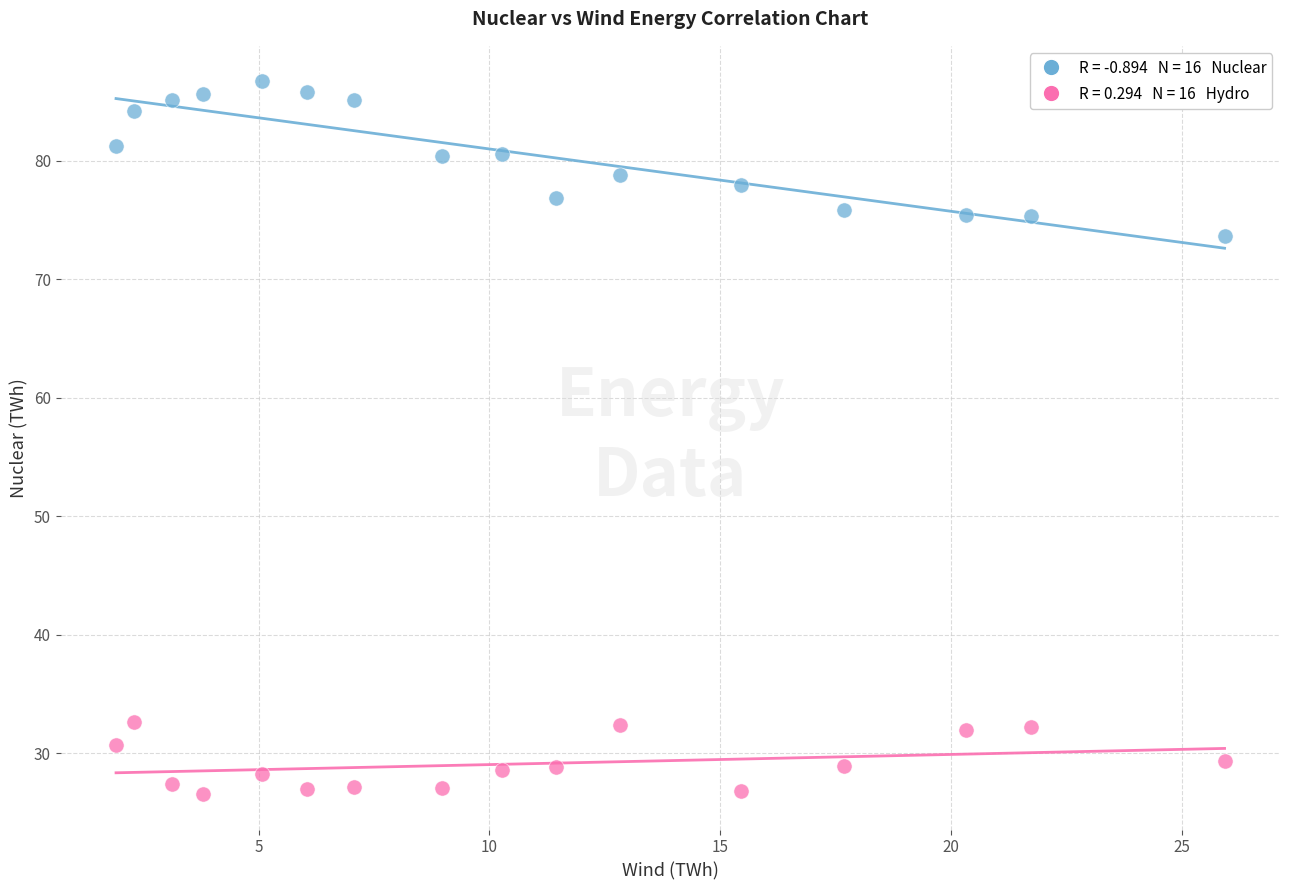

Across all data points, what is the range of X values (max minus min)?

24.0